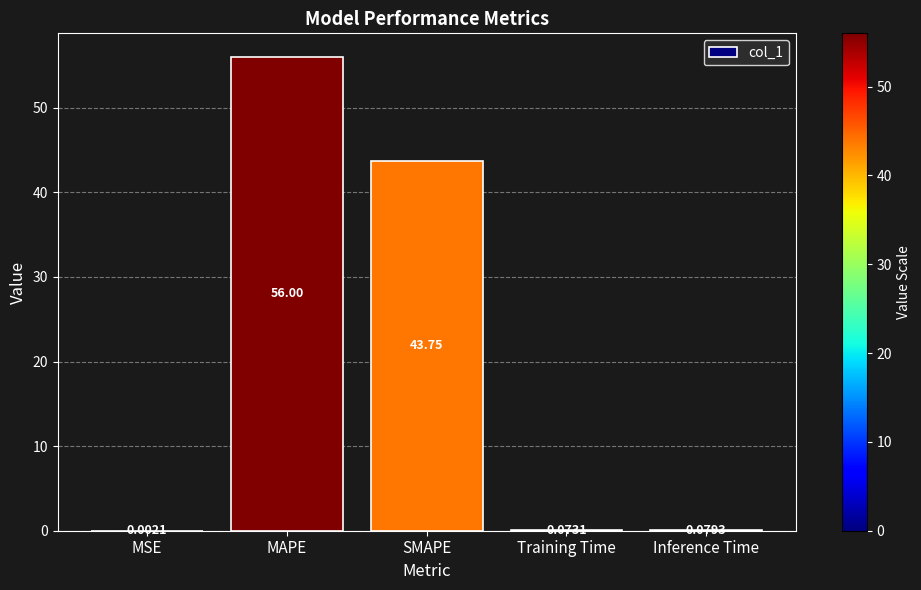

Which category has the highest value across all series?

MAPE